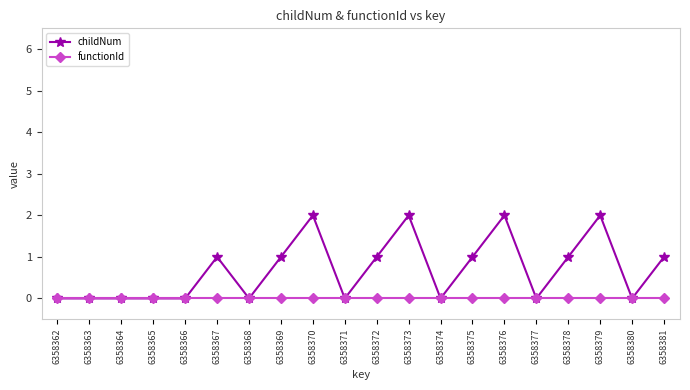

Which series has the largest total across all categories?

childNum